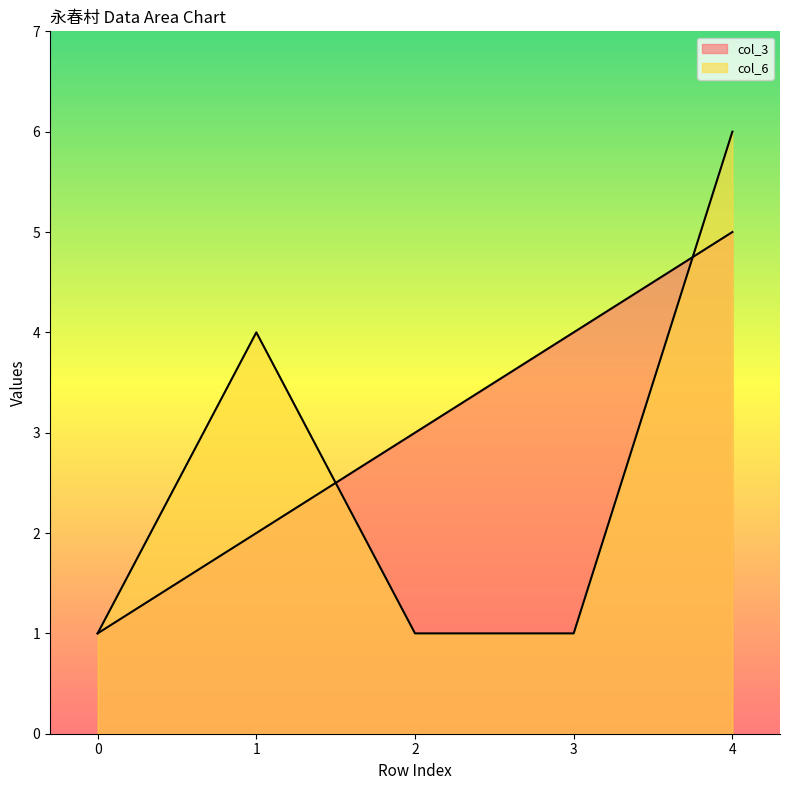

What is the sum of the col_6 values at 4 and 1?

10